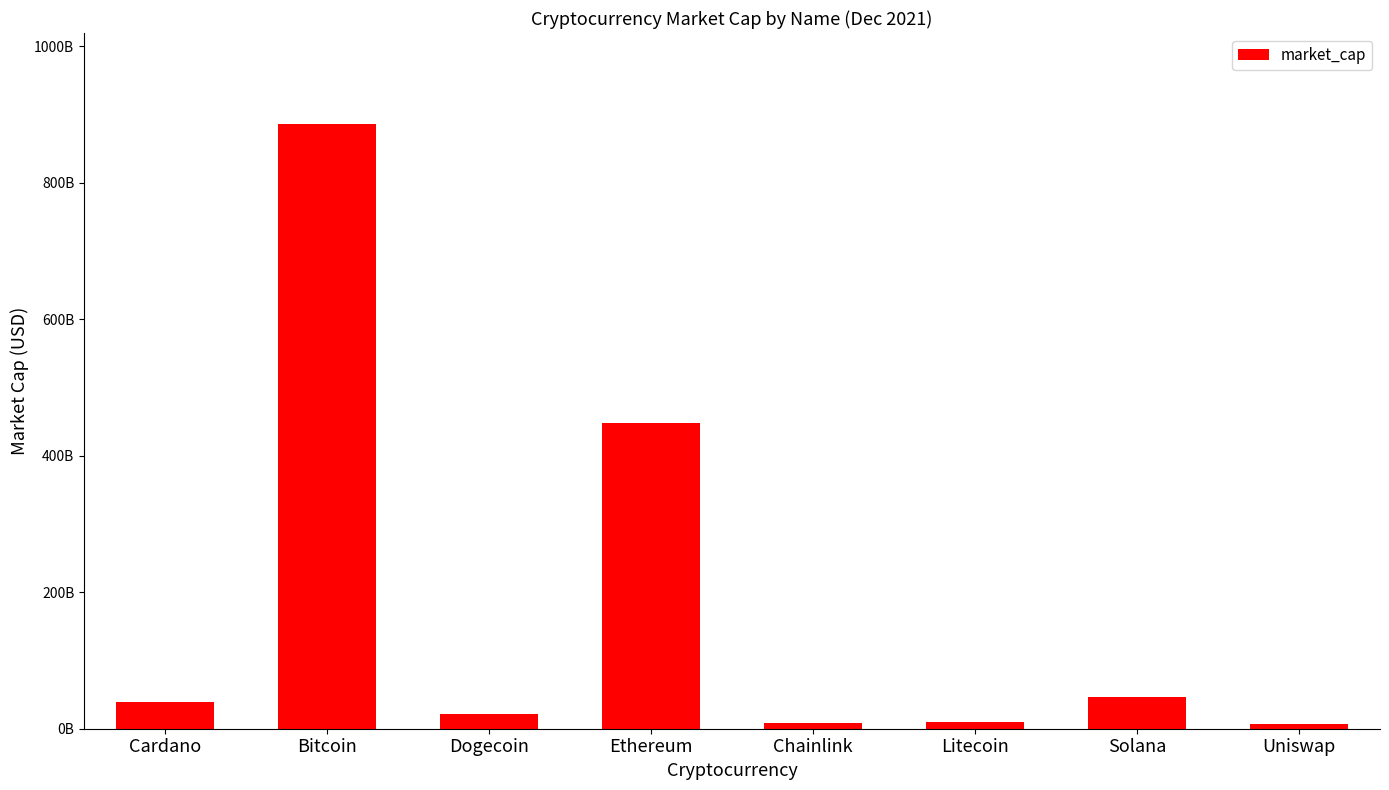

How many data points are less than 39074595466?

4